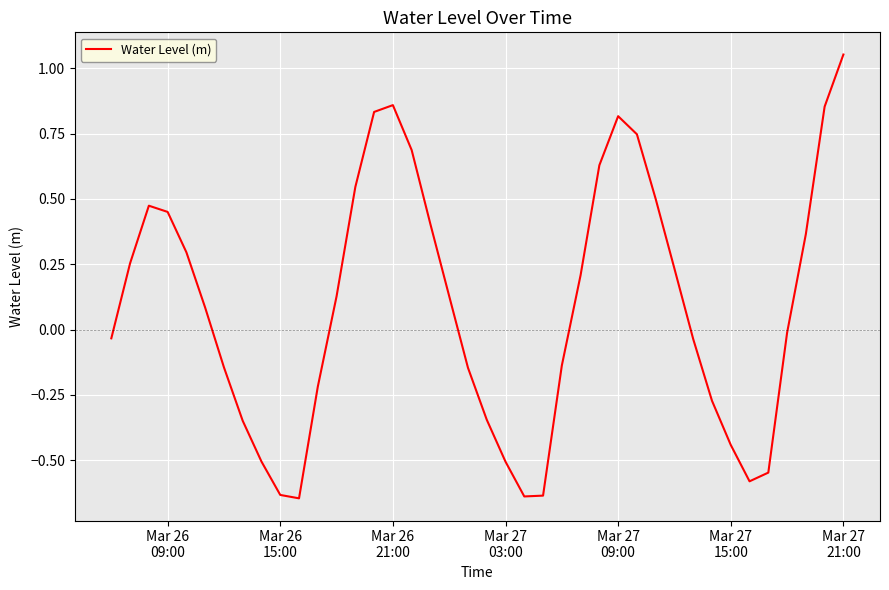

What is the difference between the maximum and minimum values?

1.7